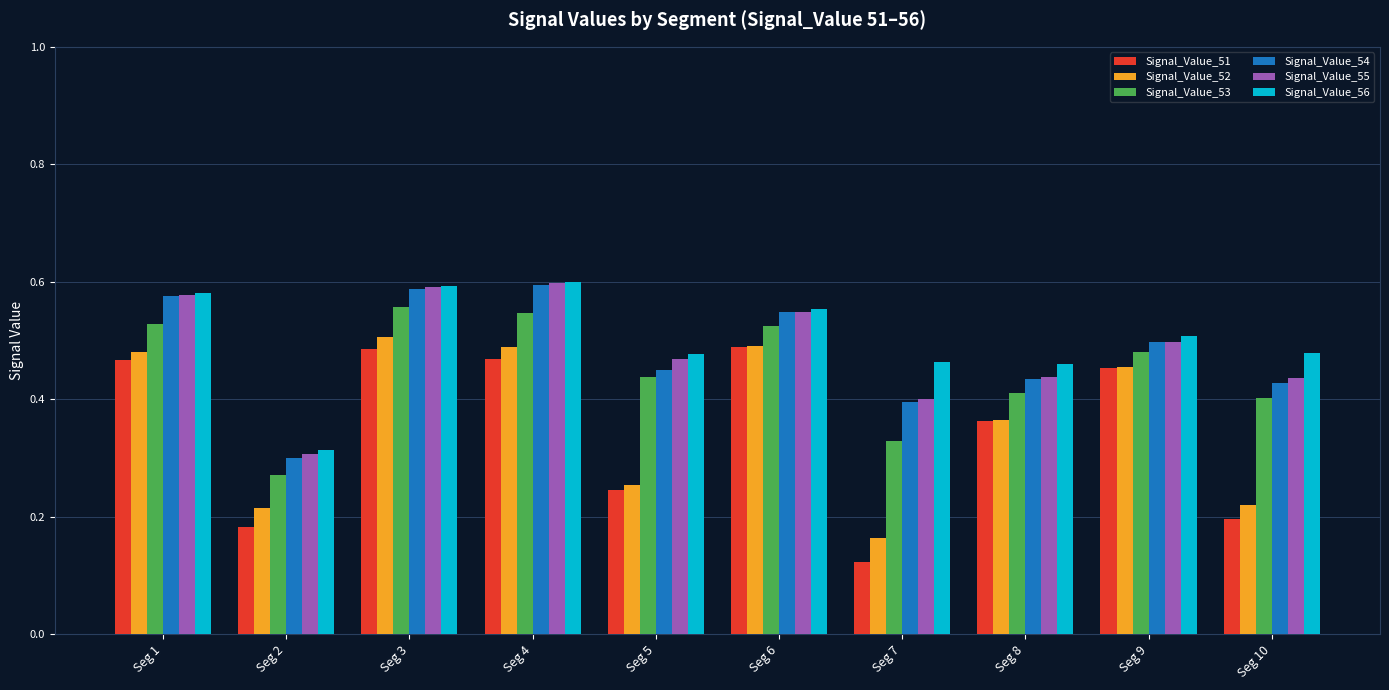

What are all the series names shown in the legend?

Signal_Value_51, Signal_Value_52, Signal_Value_53, Signal_Value_54, Signal_Value_55, Signal_Value_56